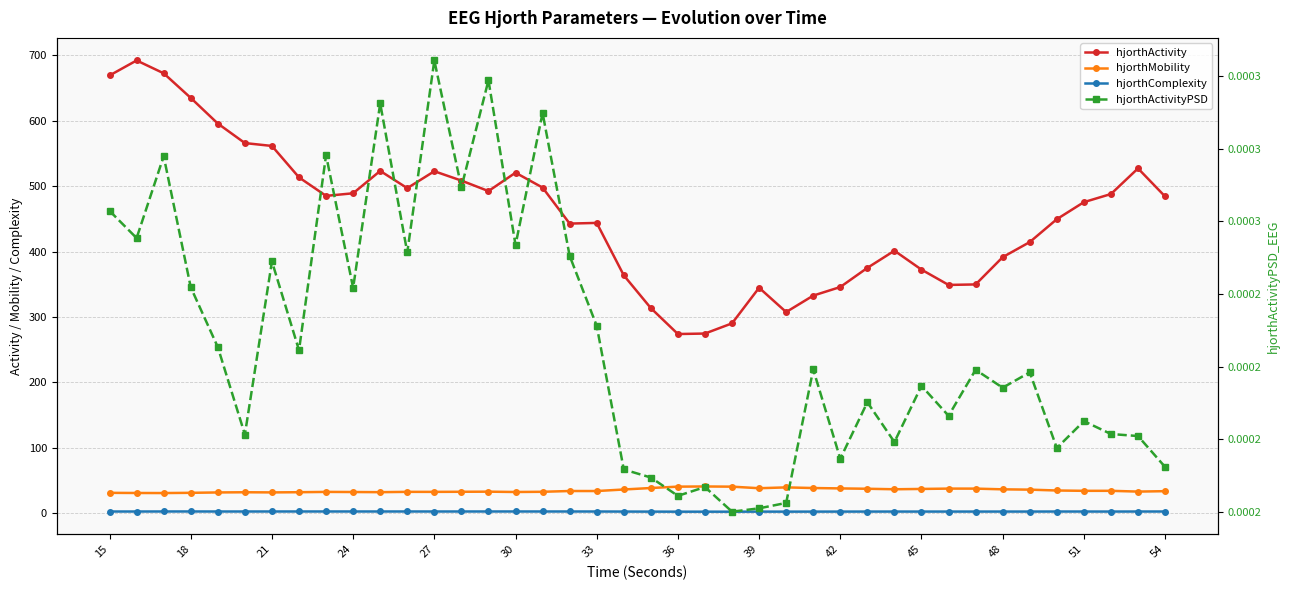

The hjorthActivityPSD series shows 0.0 at 25. True or false?

False